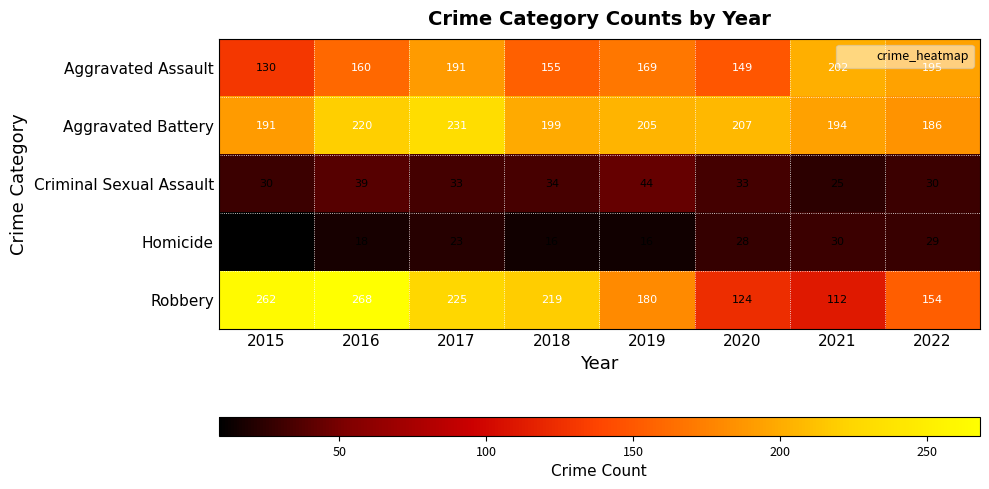

Is it true that Criminal Sexual Assault equals 58 at 2016?

False